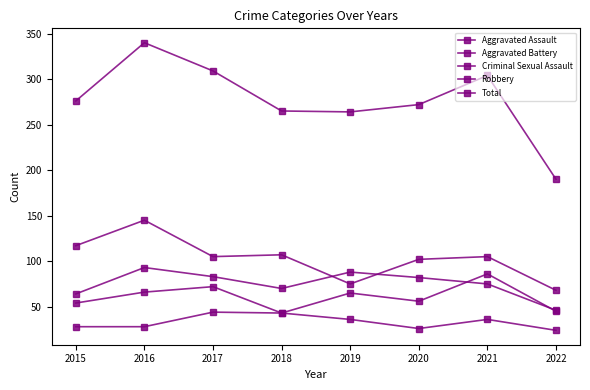

How many lines are shown in the chart?

5